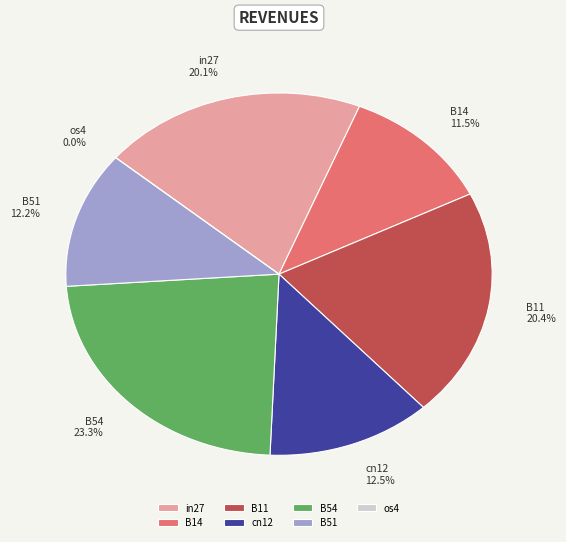

Which slice is the smallest?

os4